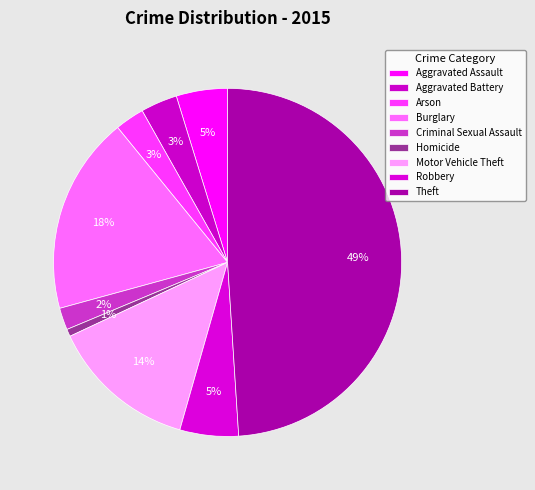

To the nearest percent, what is the average slice percentage?

11%